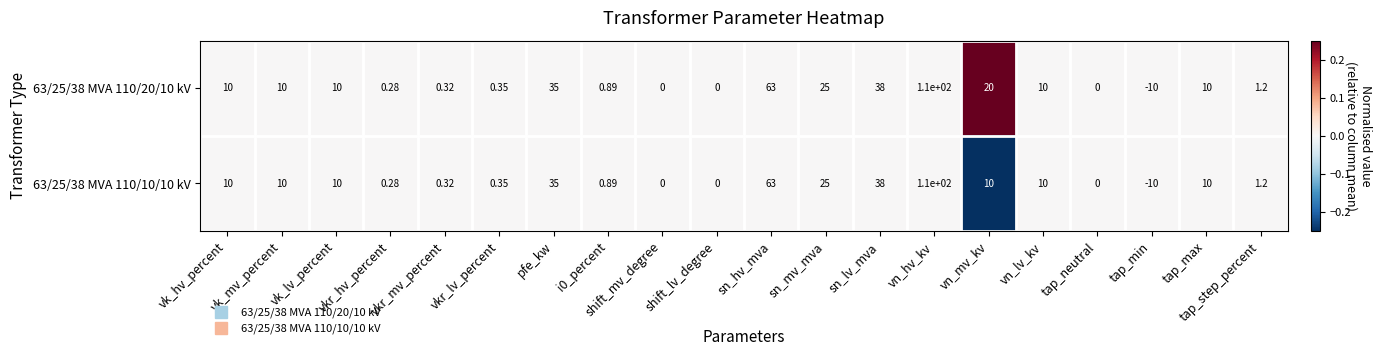

How many data points does each series have?

20